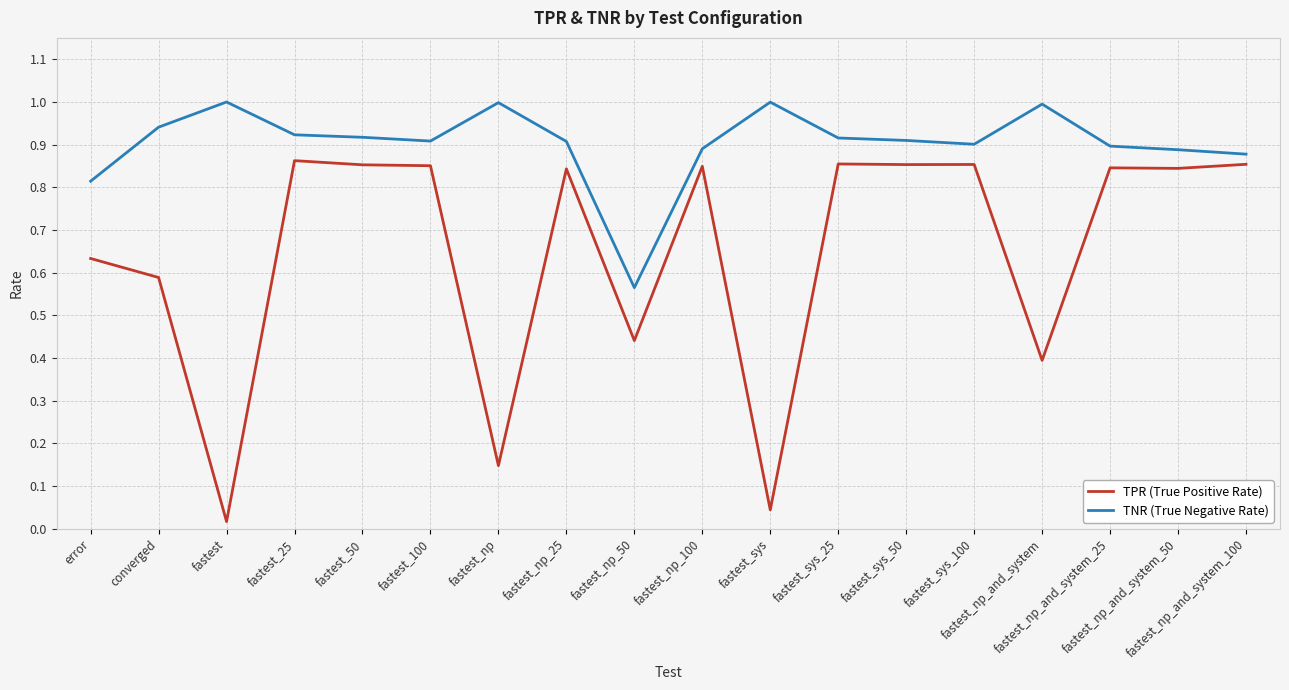

Rank the series by their maximum value, from highest to lowest.

TNR (True Negative Rate), TPR (True Positive Rate)